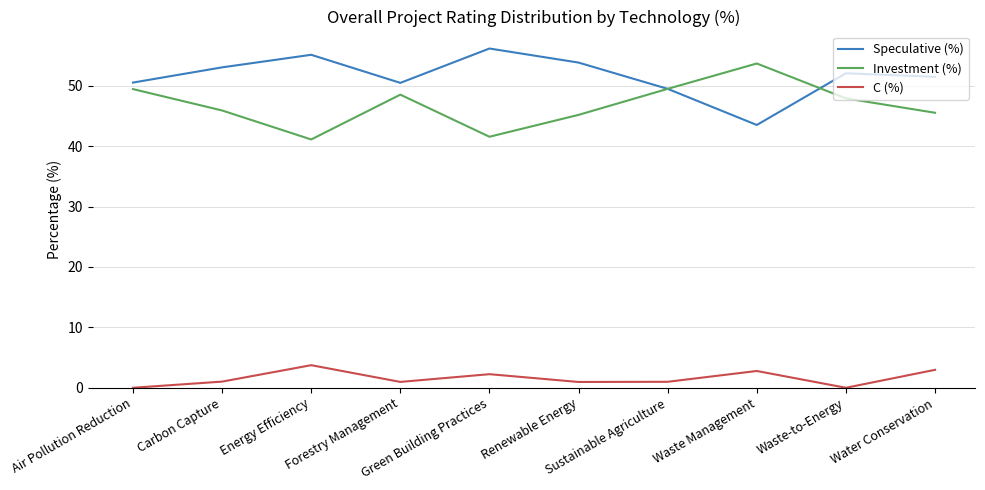

Where is the first local maximum for C (%)?

Energy Efficiency